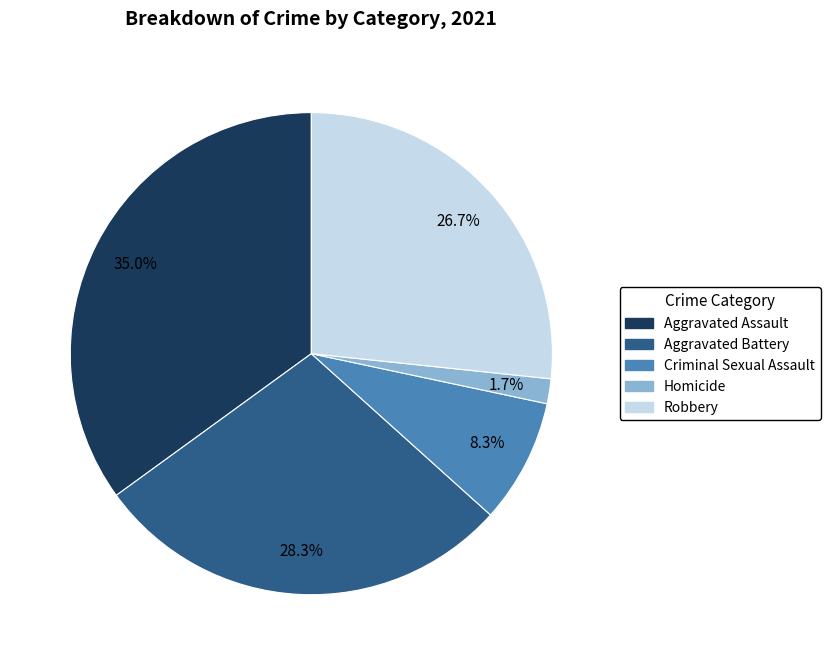

Which slice is the smallest?

Homicide